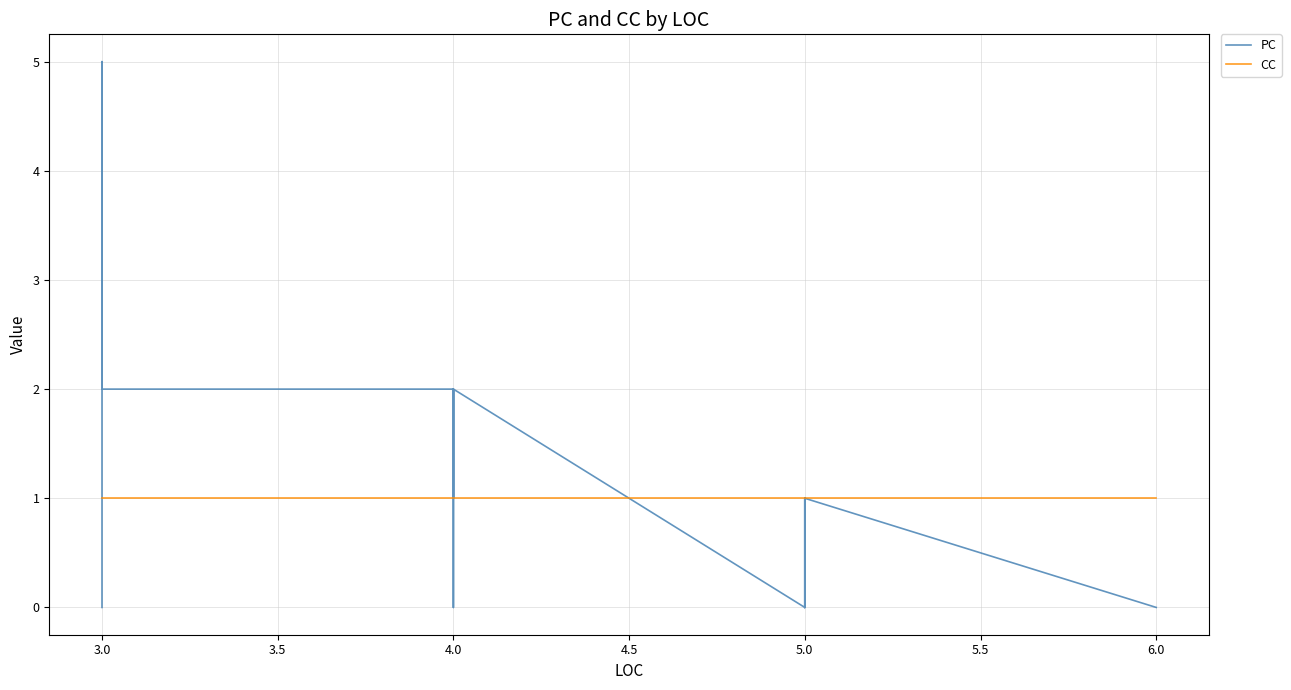

How many PC values are between 0 and 1?

33